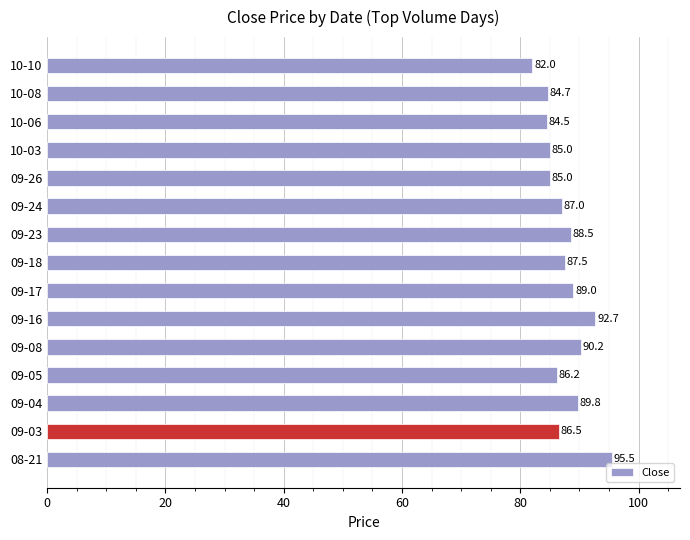

The chart shows a value of 132.0 at 08-21. True or false?

False